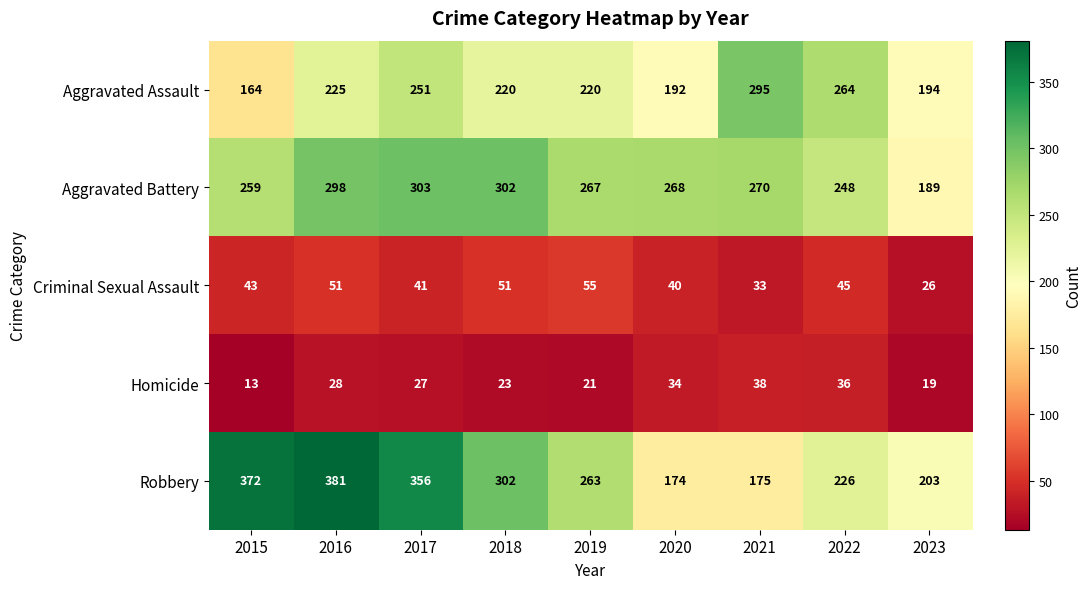

Count the number of categories in the chart.

9